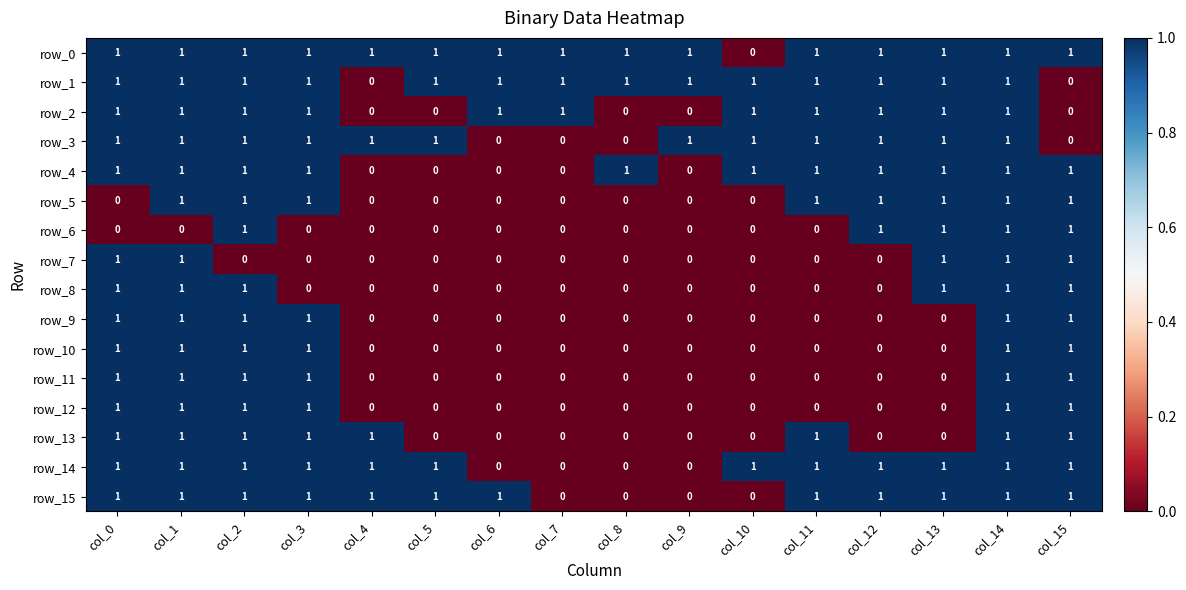

How many row_3 values are between 1 and 2?

12